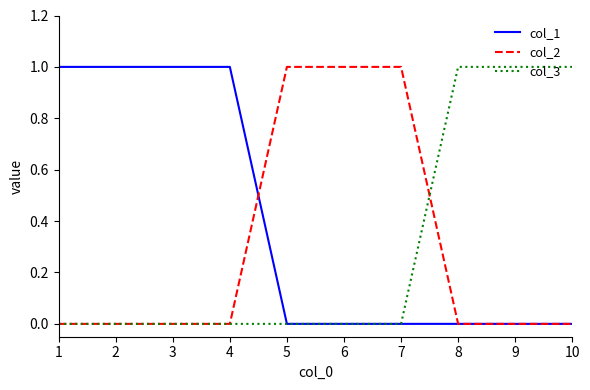

Is it true that col_1 equals 0 at 4?

False